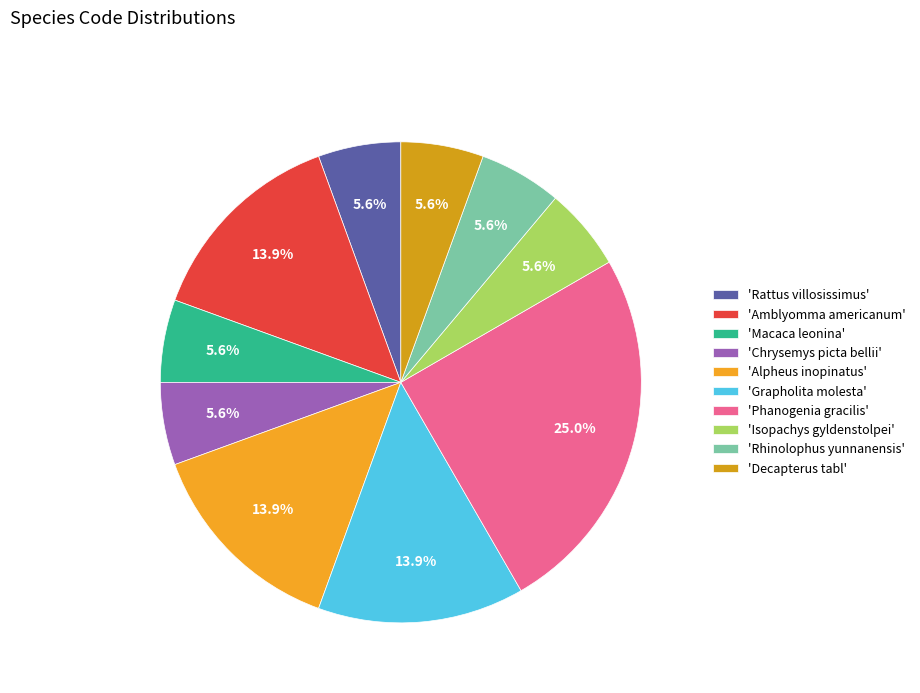

To the nearest percent, what is the average slice percentage?

10%